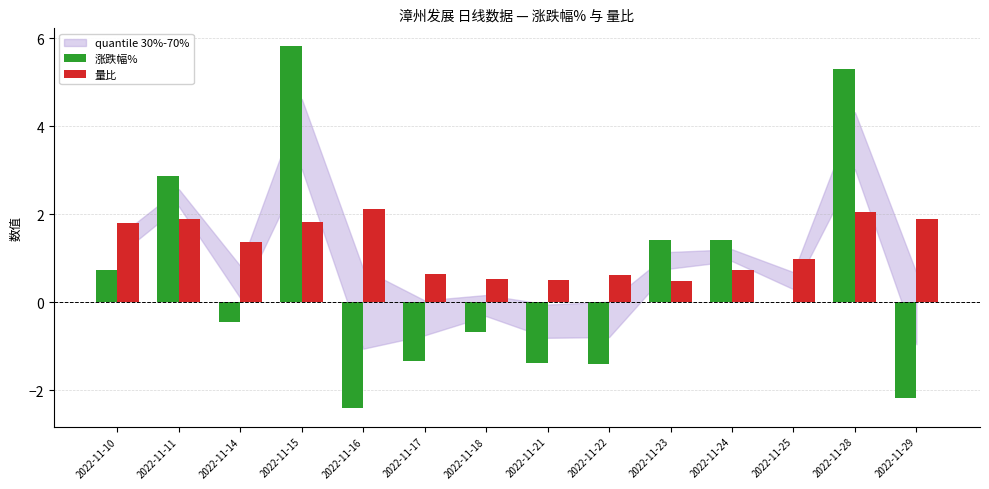

Are the bars grouped side by side (vs. stacked)?

Yes